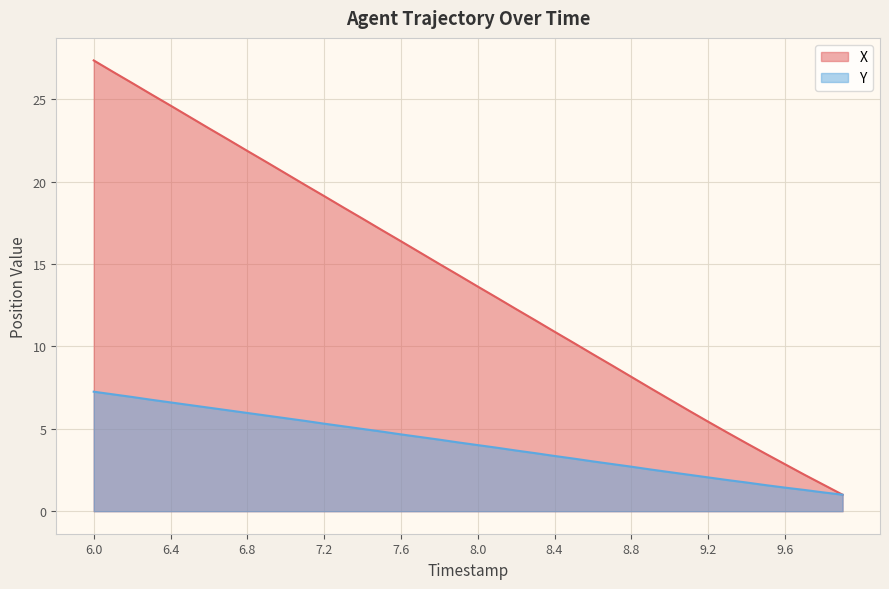

What is the smallest value displayed?

1.0